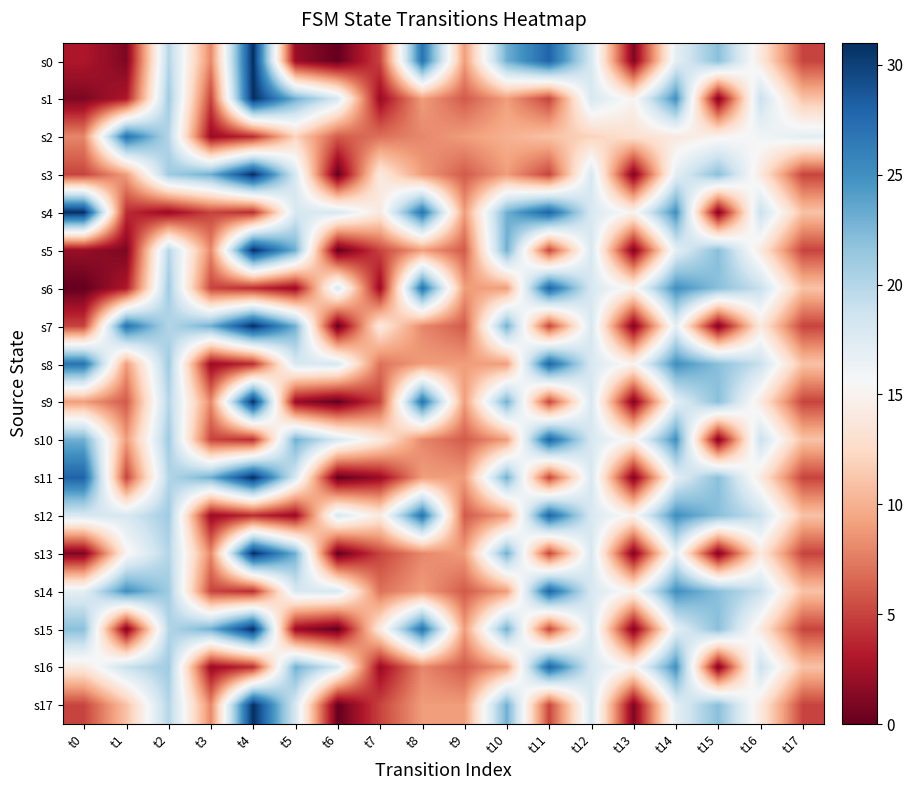

At t5, list the series in order from smallest to largest.

s0, s6, s9, s12, s15, s2, s3, s4, s8, s11, s14, s17, s1, s5, s7, s10, s13, s16